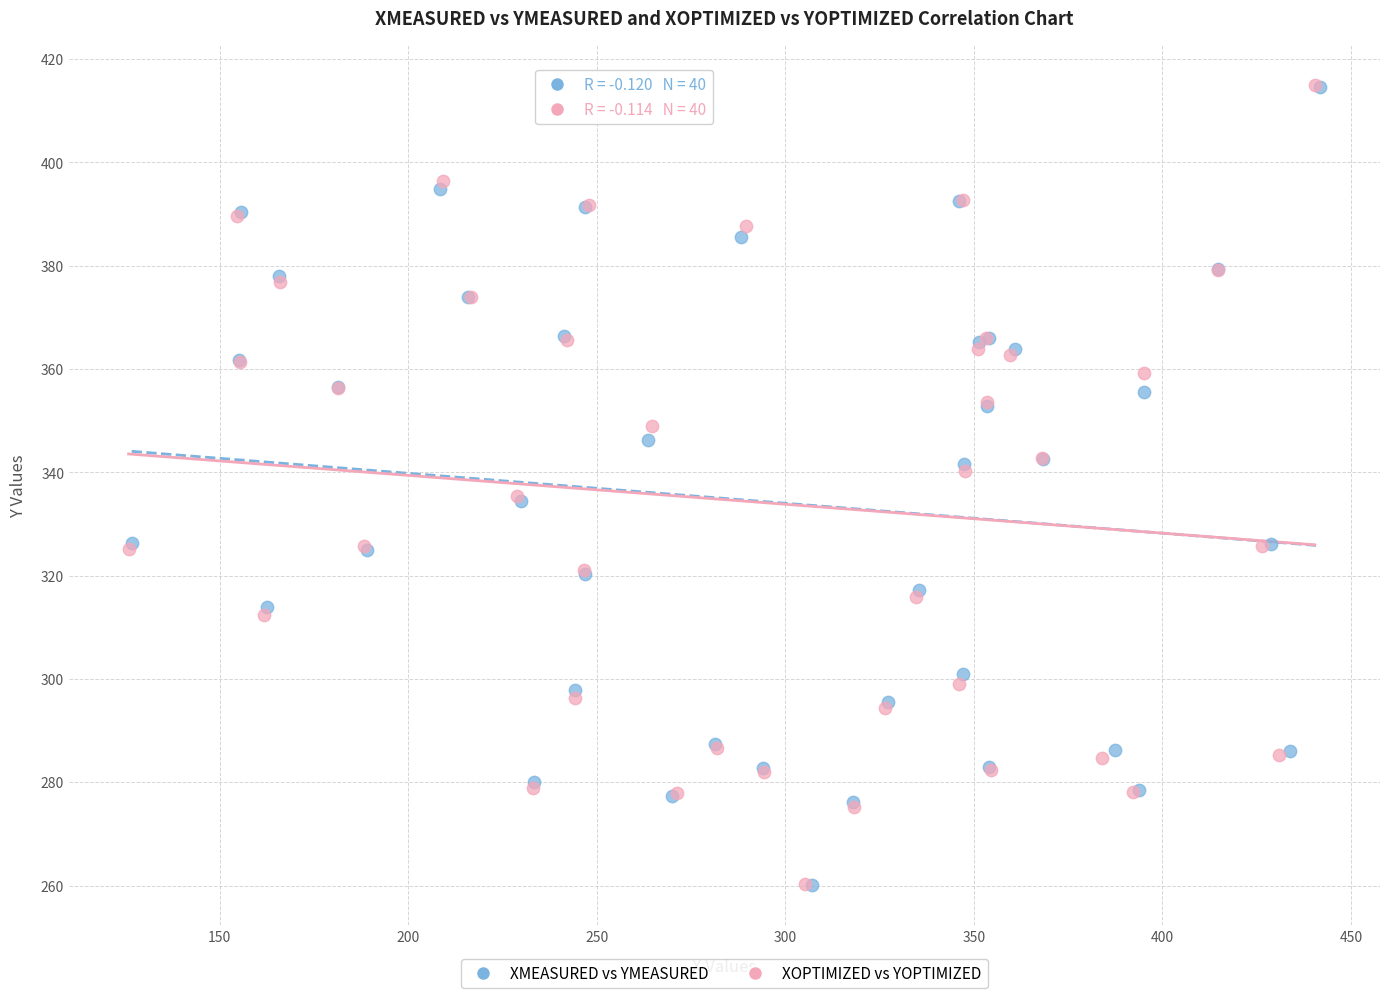

Which series has the largest Y range (max minus min)?

XOPTIMIZED vs YOPTIMIZED